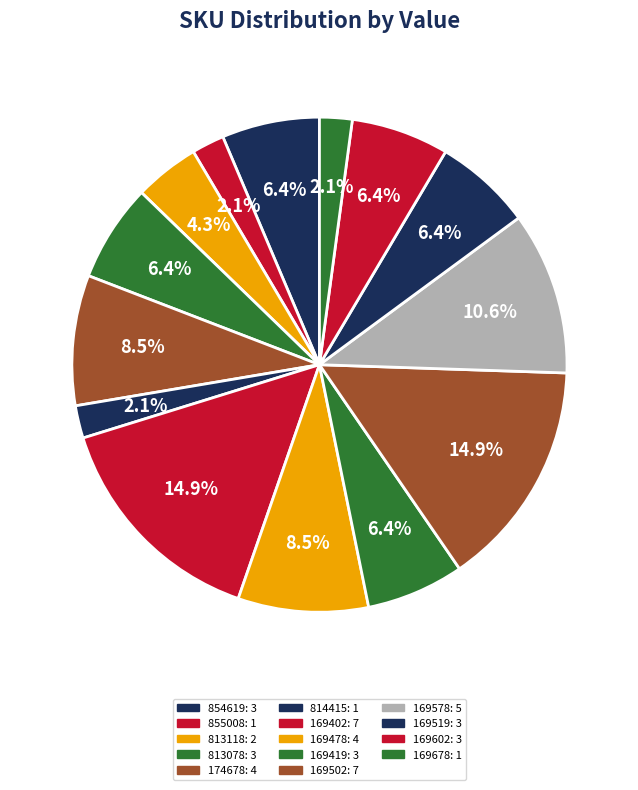

How many slices are in this pie chart?

14